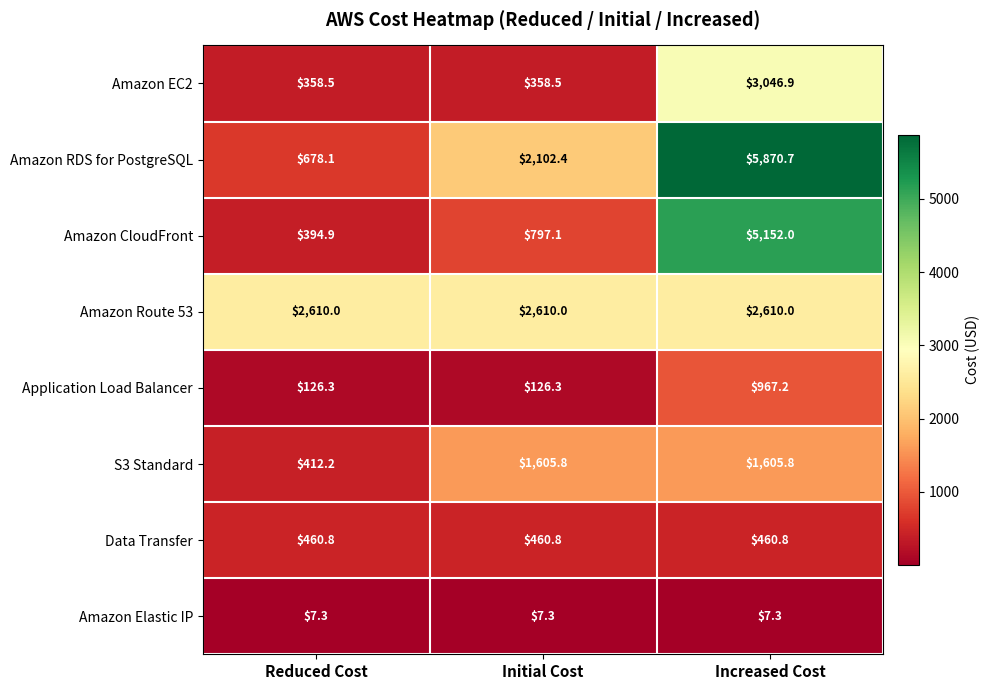

Which series changed the most between Initial Cost and Increased Cost?

Amazon CloudFront